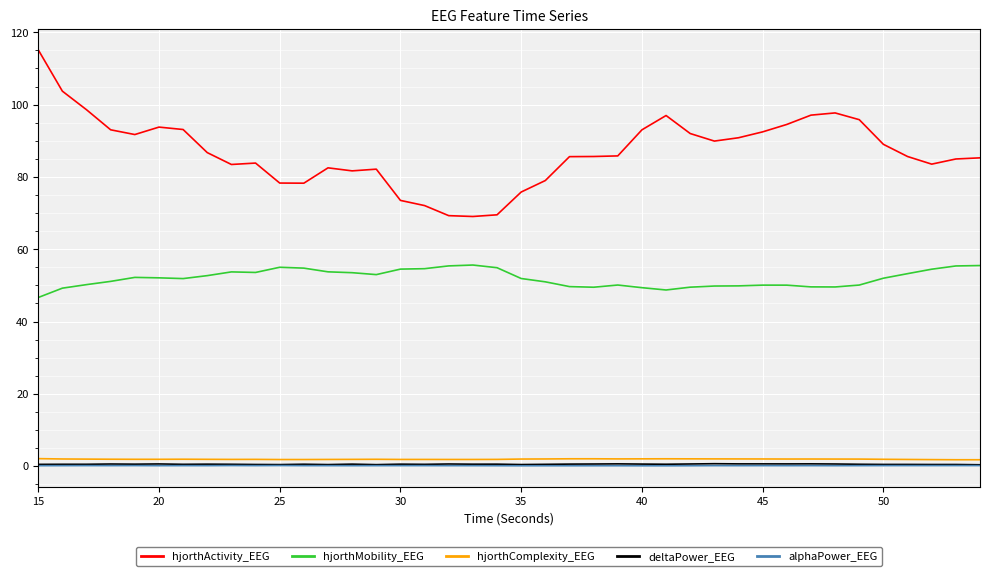

Which series has the largest range (max minus min)?

hjorthActivity_EEG